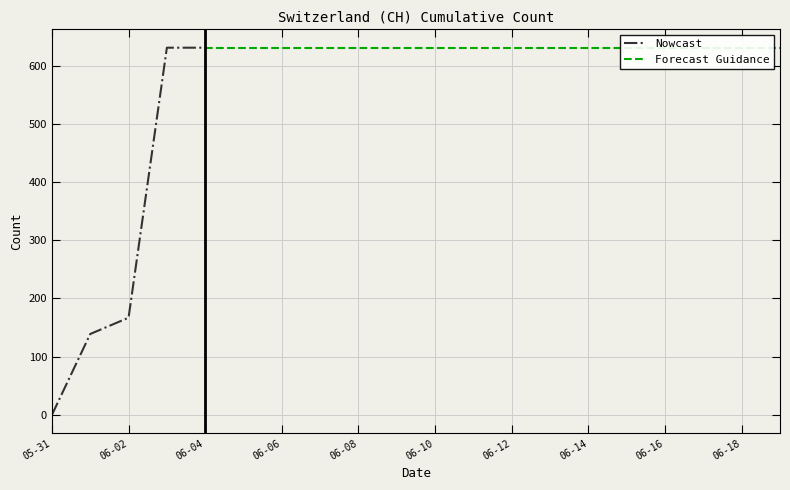

True or false: the data has more than 2 interior local peaks.

False